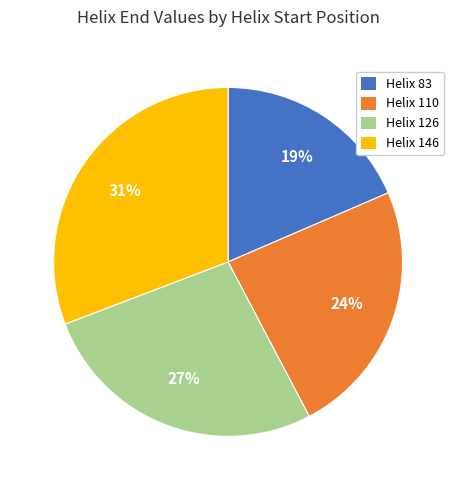

To the nearest percent, what is the difference between the Helix 126 and Helix 146 slice percentages?

4%